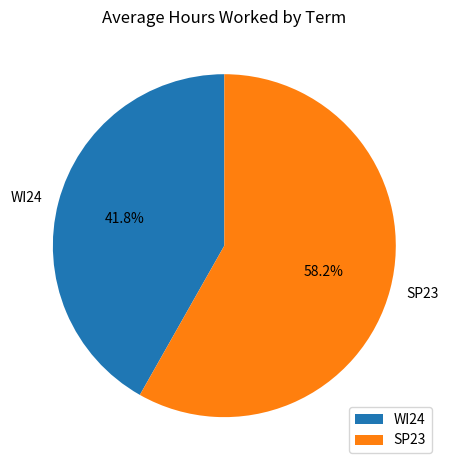

Combined, do WI24 and SP23 account for over 50%?

Yes